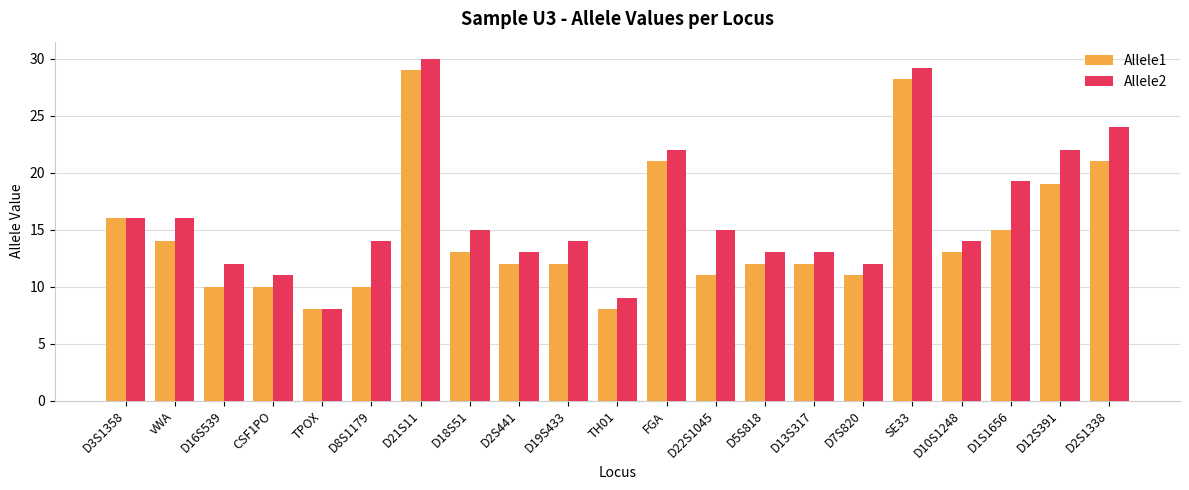

What is the difference between the highest and lowest values at D7S820?

1.0